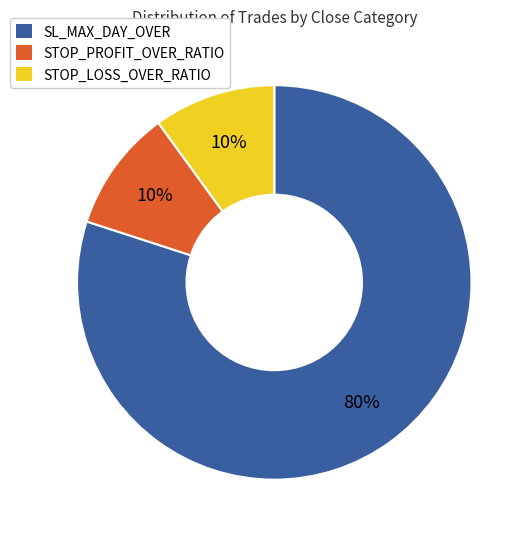

How many slices are in this pie chart?

3